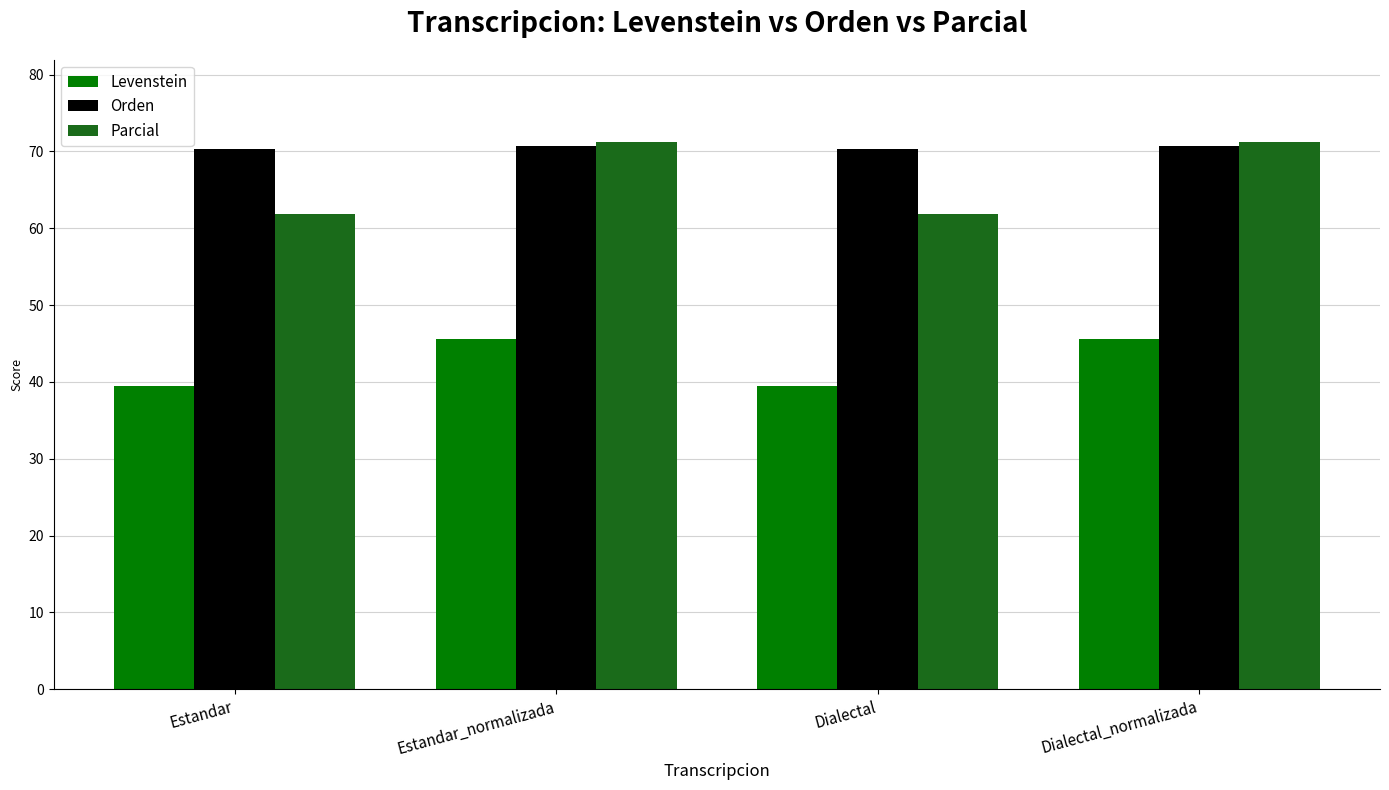

Reading left to right, extract all data points from this chart.

Levenstein: Estandar=39.5	Estandar_normalizada=45.5	Dialectal=39.5	Dialectal_normalizada=45.5
Orden: Estandar=70.3	Estandar_normalizada=70.7	Dialectal=70.3	Dialectal_normalizada=70.7
Parcial: Estandar=61.8	Estandar_normalizada=71.2	Dialectal=61.8	Dialectal_normalizada=71.2